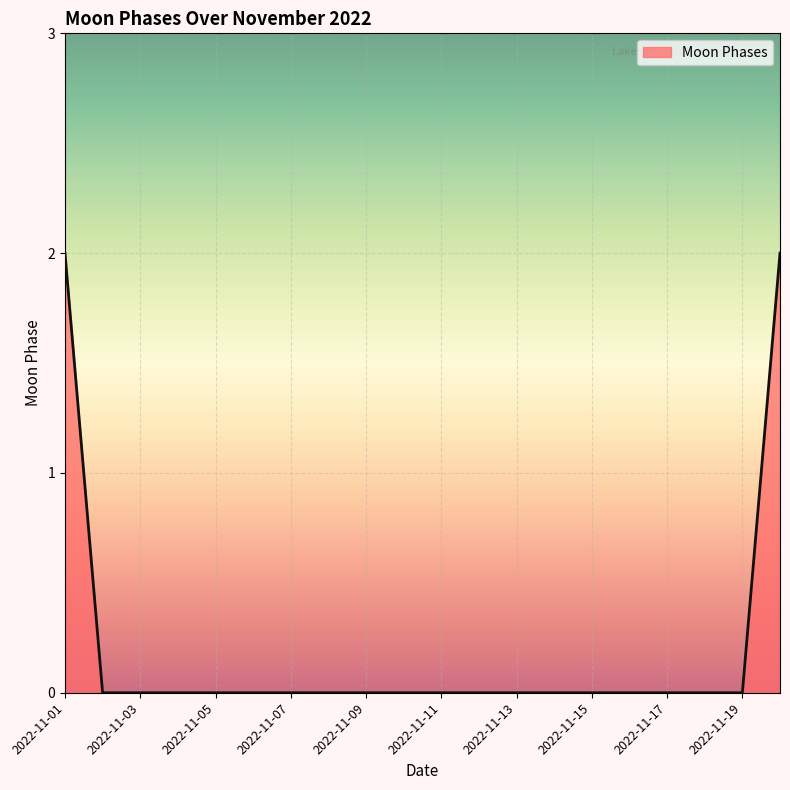

How many lines are shown in the chart?

1